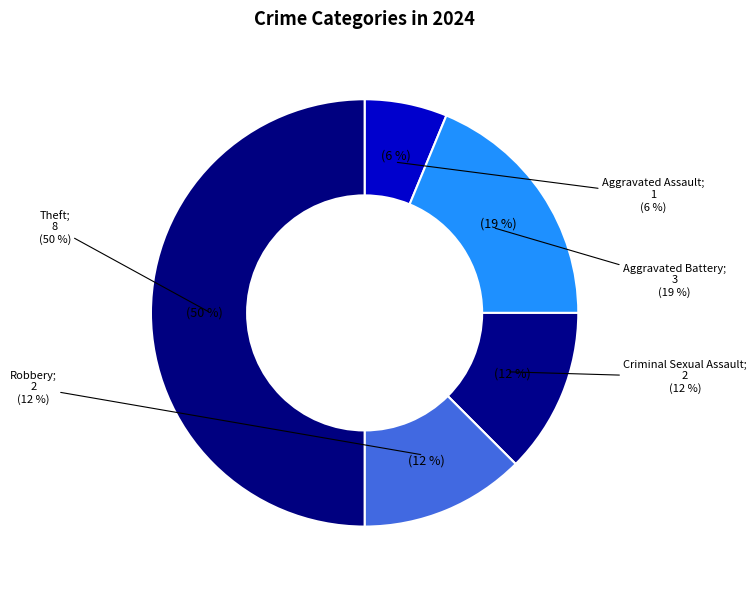

To the nearest percent, what is the difference between the largest and smallest slice percentages?

44%